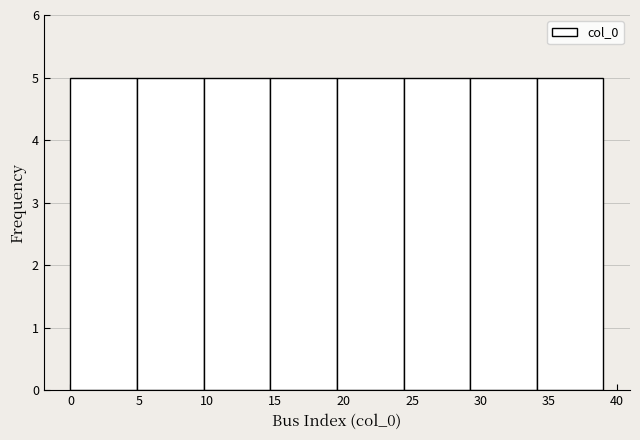

What is the height of the bar covering 29.5 to 34.0 on the x-axis? Neither the bar edges nor the heights are printed on the chart, so give them approximately, as read against the axes.

5